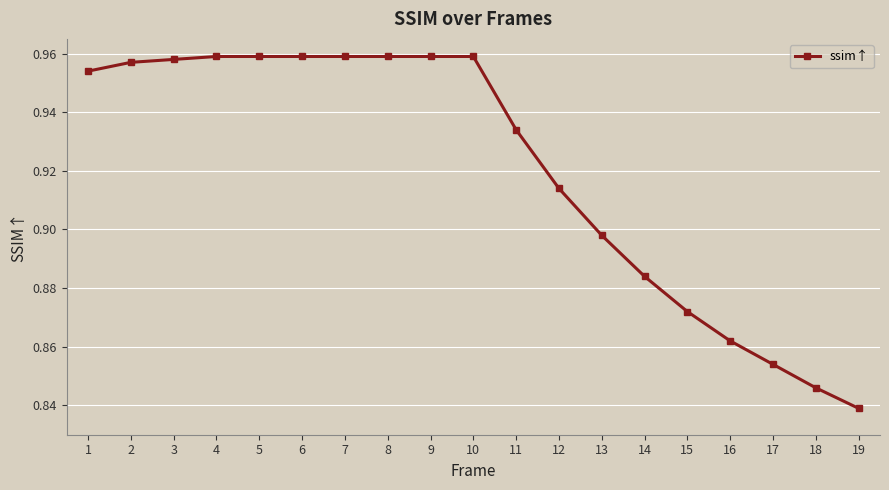

How many series are shown in this chart?

1